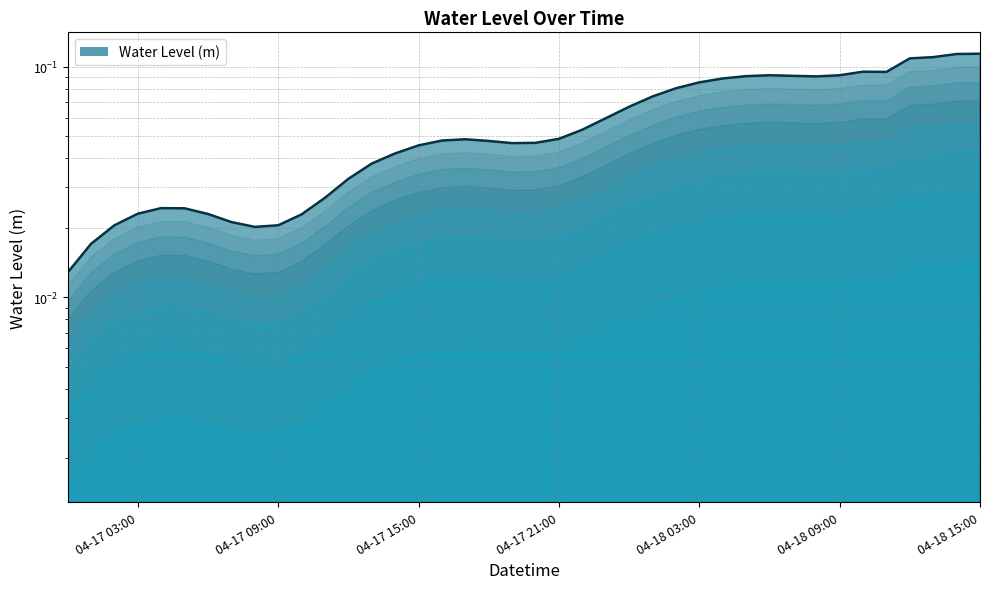

How many series are shown in this chart?

1